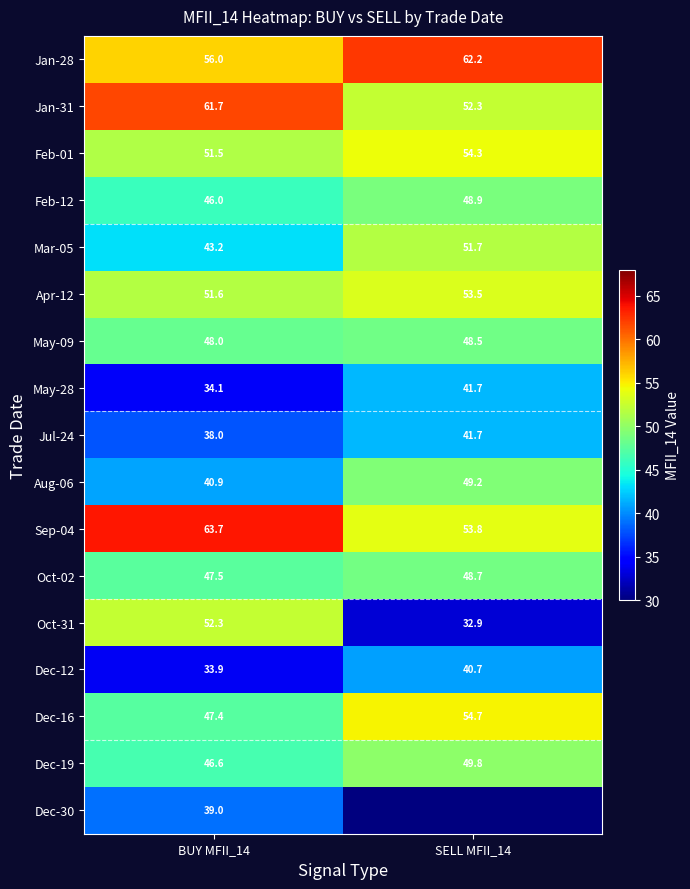

List the labels in order of Mar-05 value, smallest first.

BUY MFII_14, SELL MFII_14